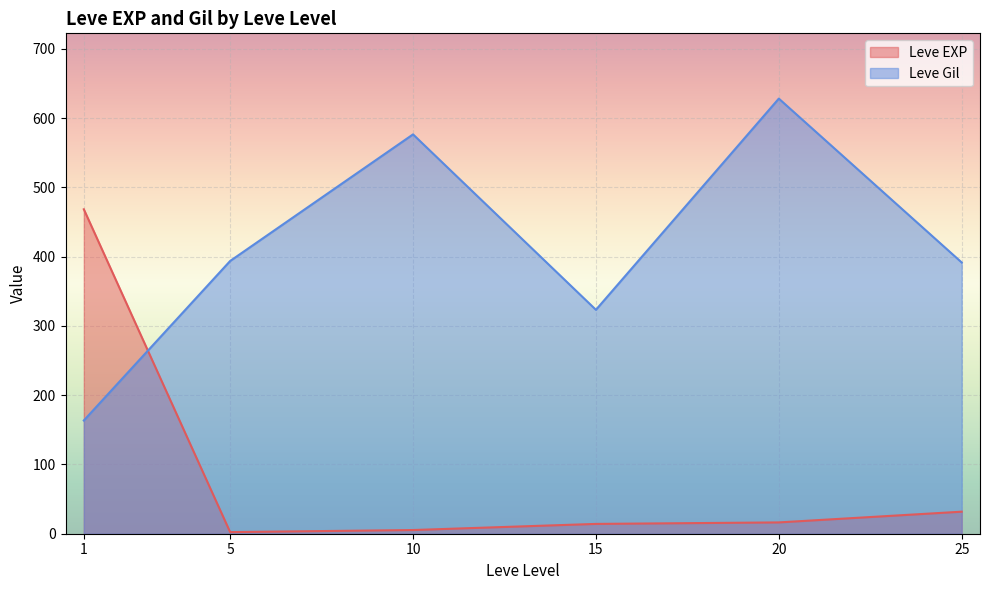

Which category has the highest value across all series?

20